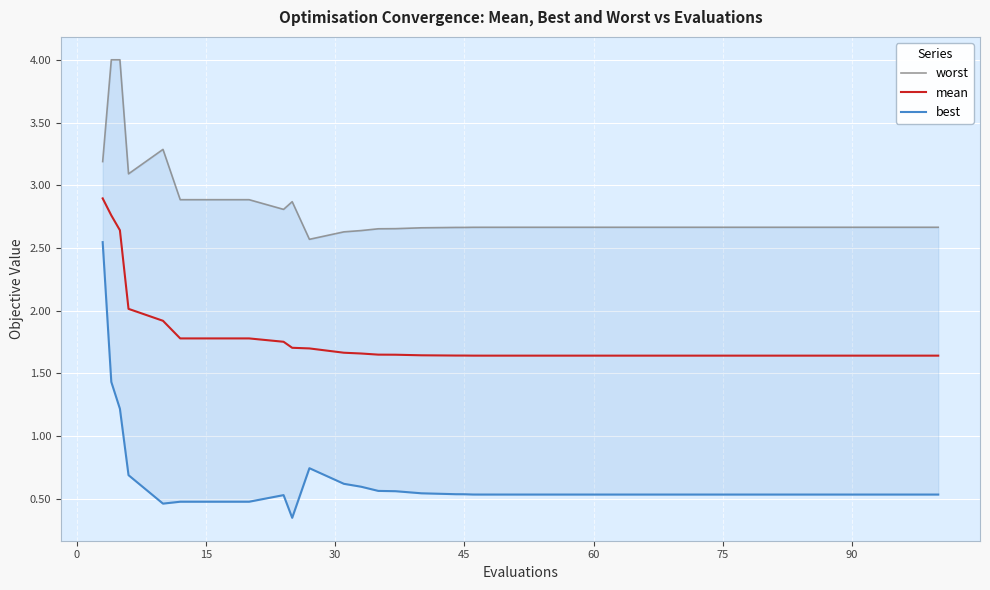

At how many categories does at least one series exceed 1?

40